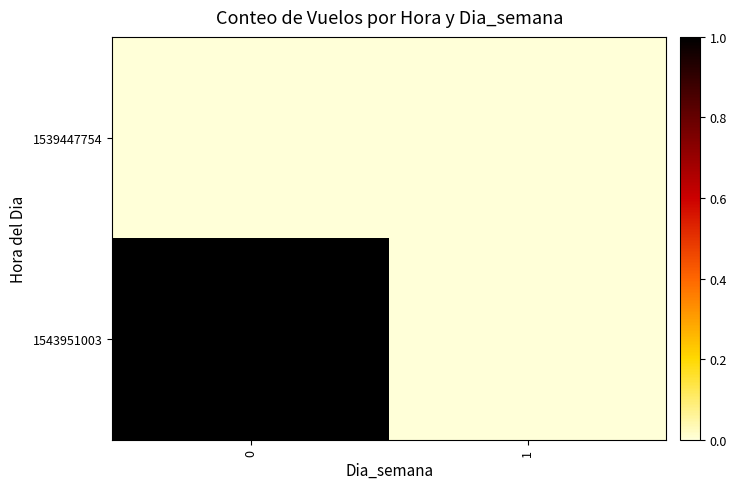

Which series has the largest range (max minus min)?

1543951003